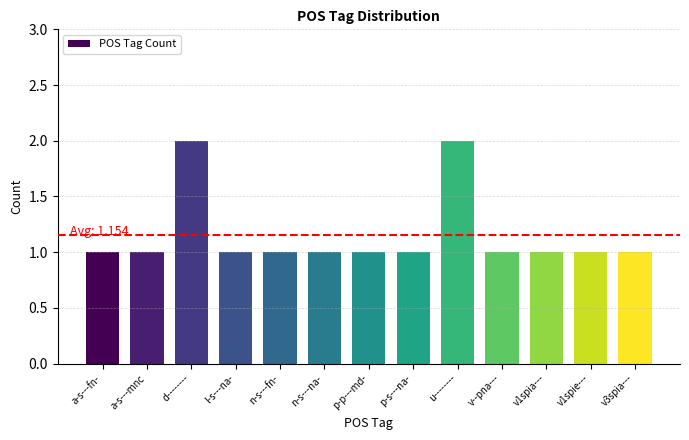

What is the value of the 8th bar from the left?

1